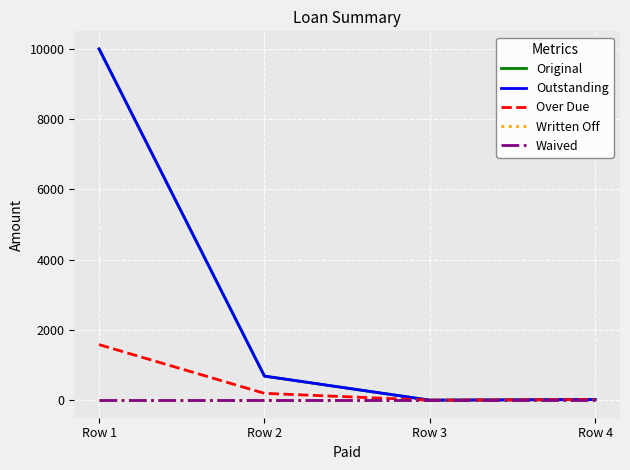

True or false: Waived and Over Due cross at least once.

False